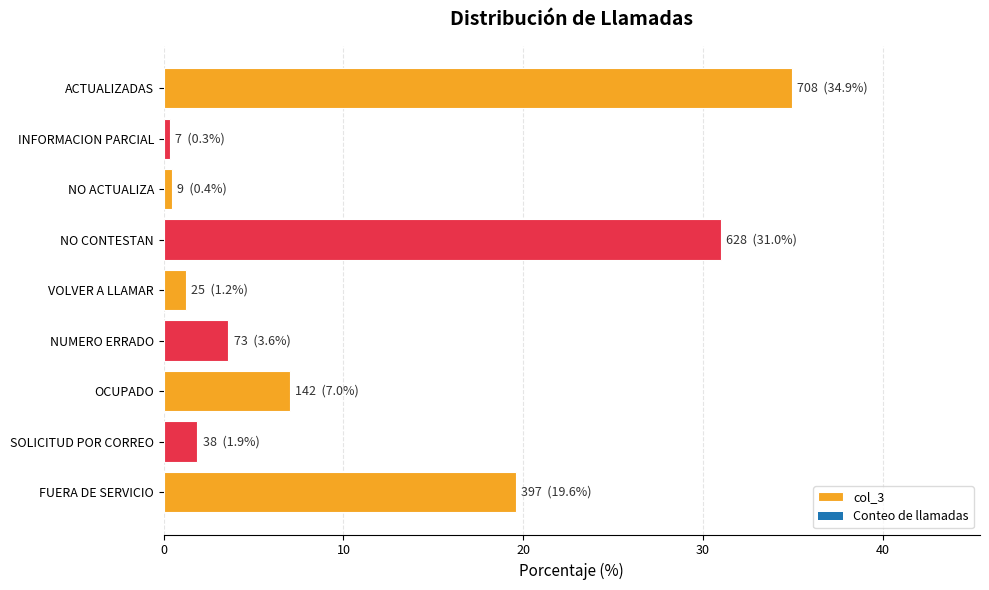

What is the difference between the second highest and second lowest values?

30.5